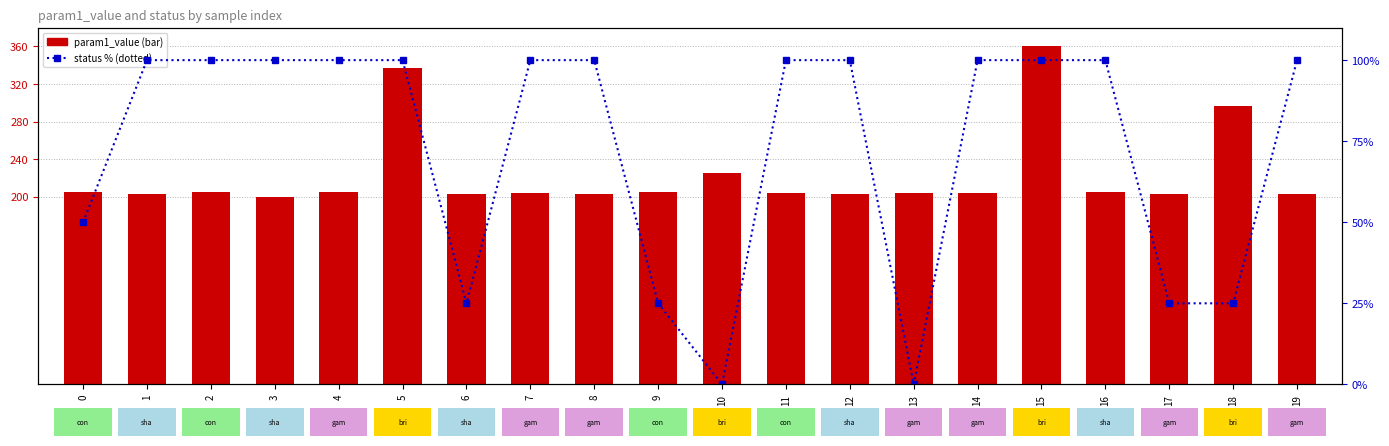

How many categories are shown in the chart?

20